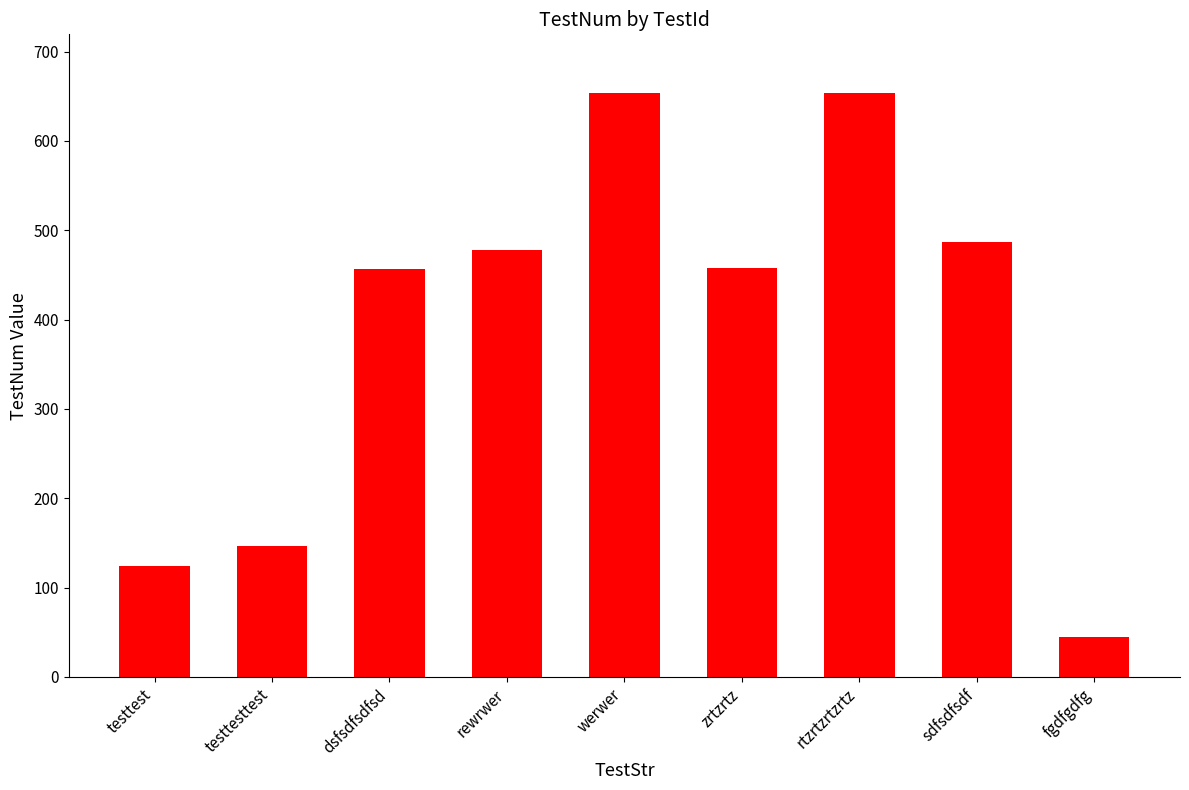

The value at fgdfgdfg is 69.7. True or false?

False